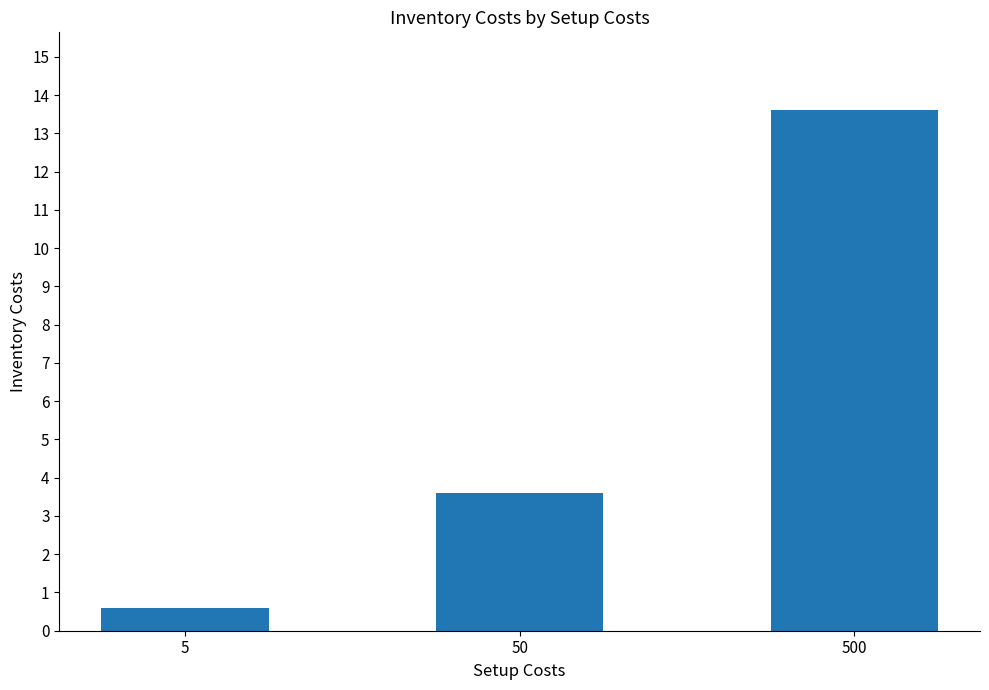

The chart shows a value of 1.0 at 50. True or false?

False